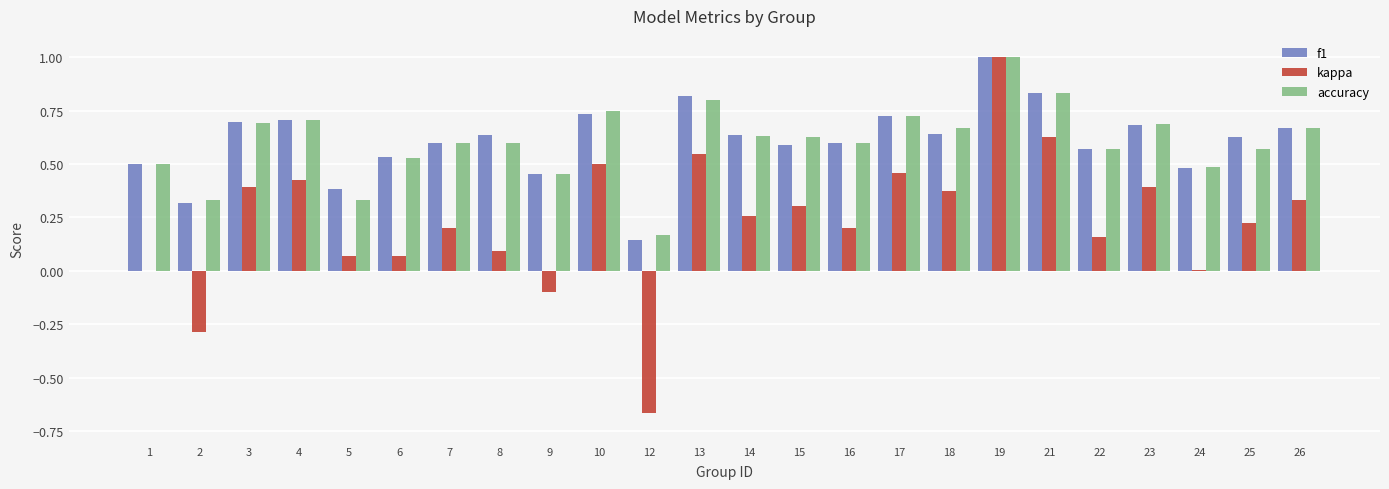

Is it true that f1 equals 0.7 at 10?

True